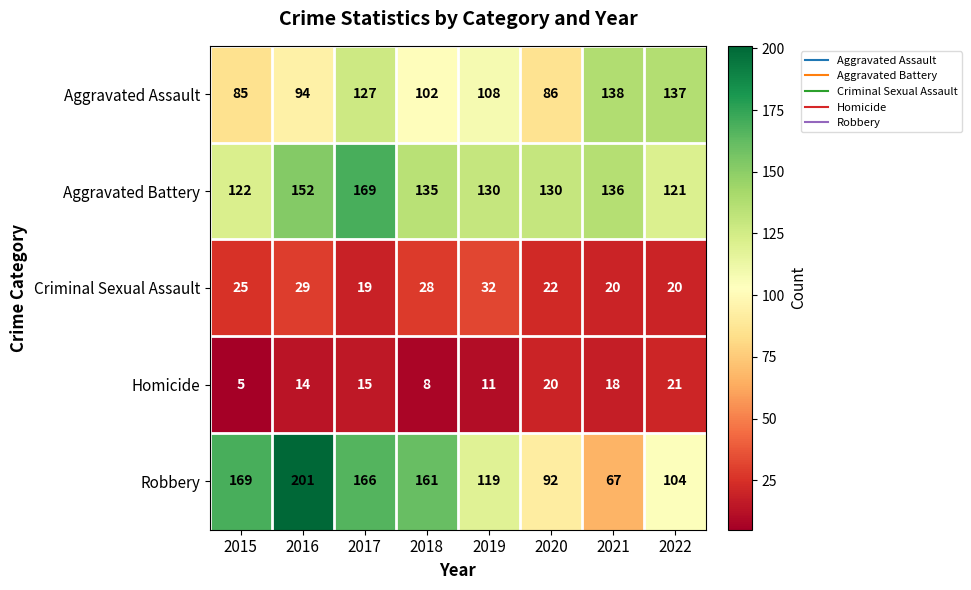

Is it true that Robbery equals 229 at 2015?

False